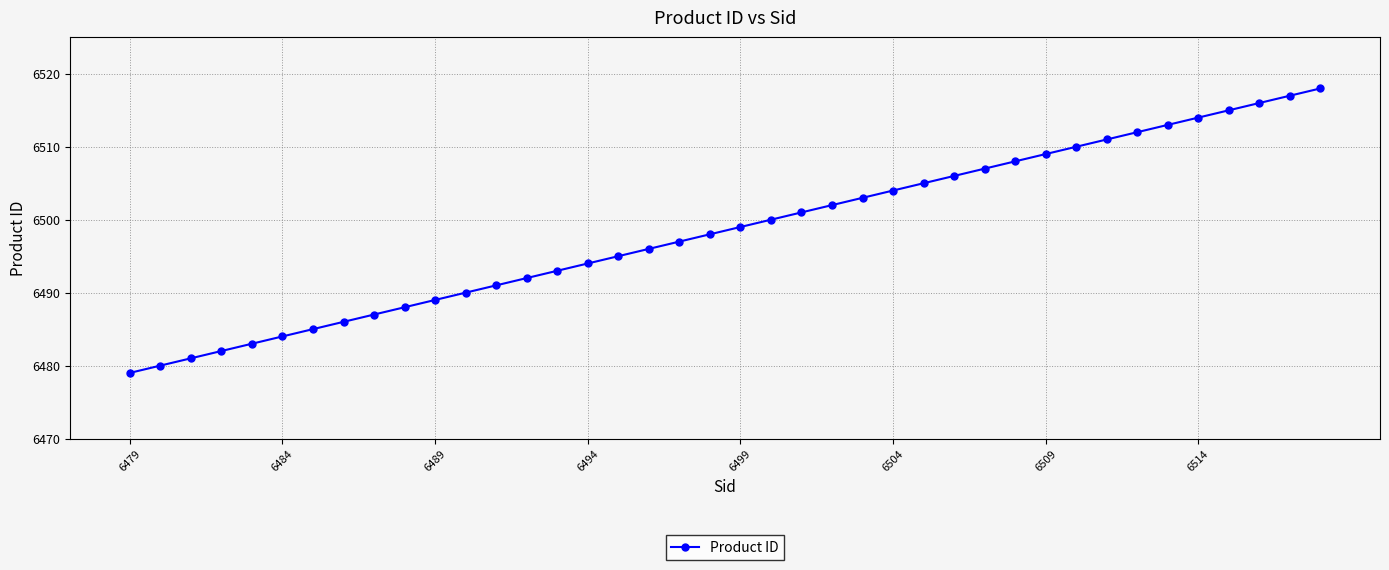

What is the smallest value displayed?

6479